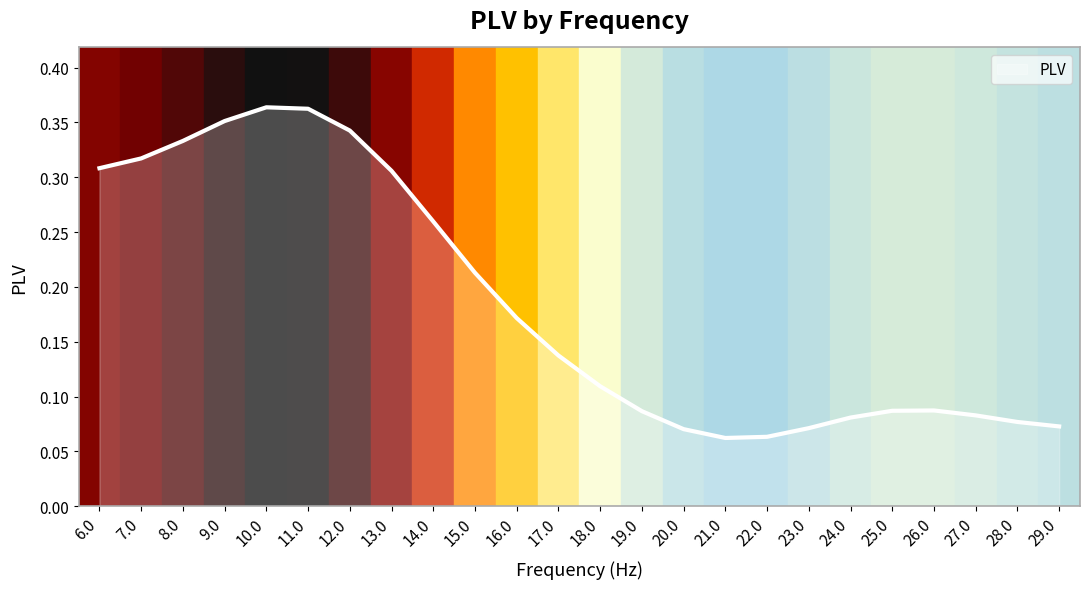

How many lines are shown in the chart?

1